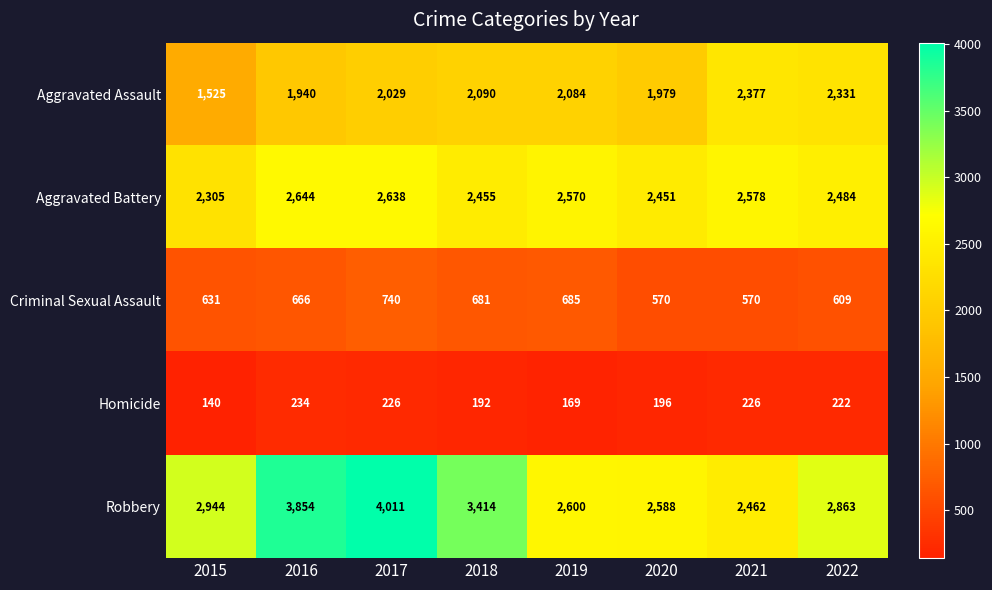

What is the average value of the Criminal Sexual Assault series?

644